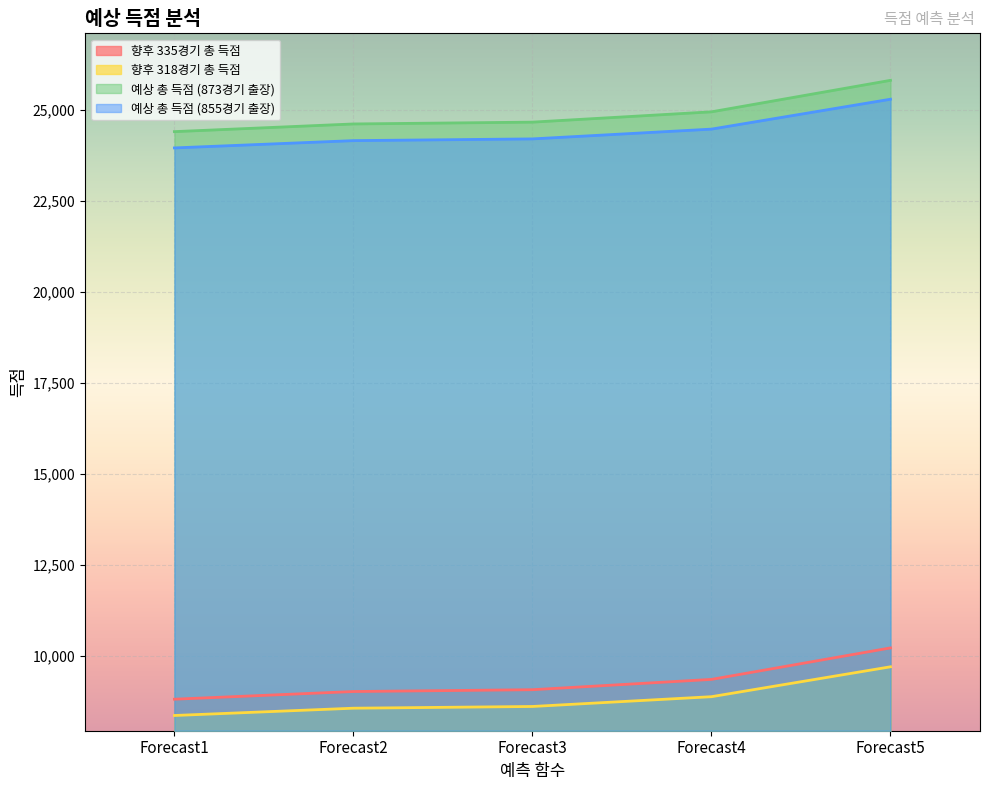

What is the spread (max minus min) of values at Forecast1?

16029.1